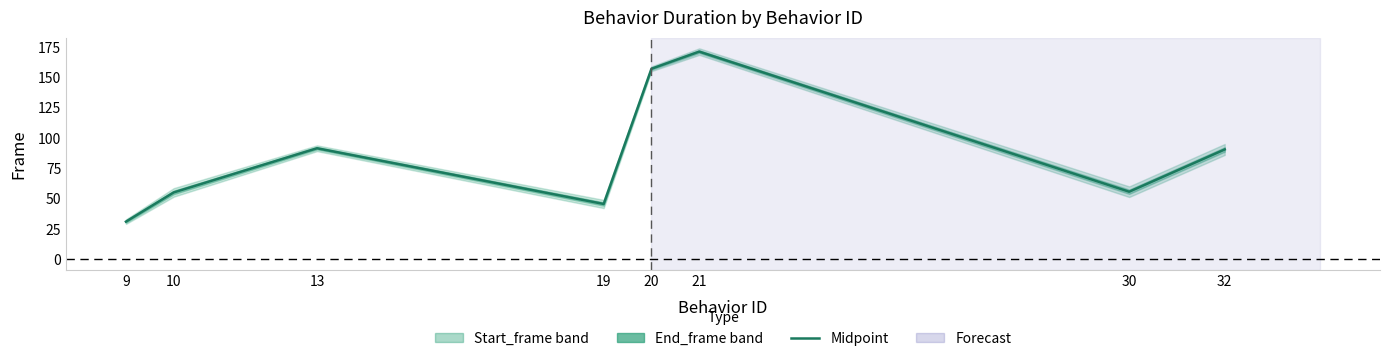

What is the greatest value displayed?

171.3